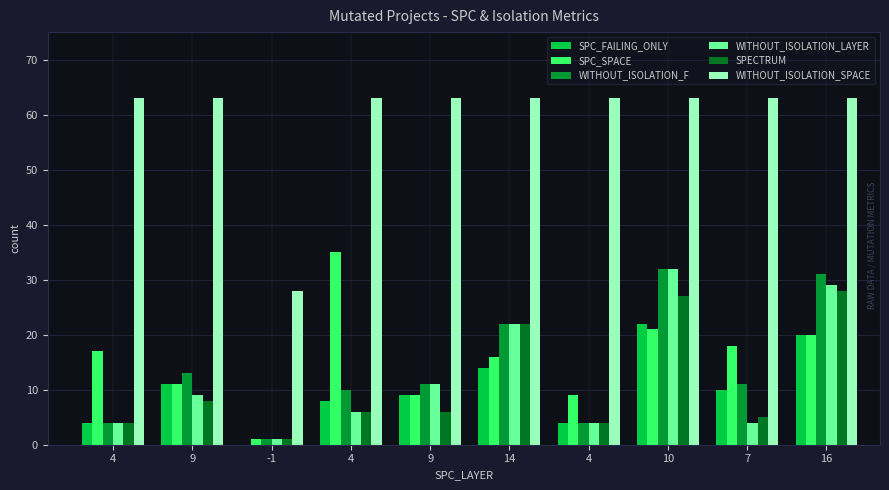

How many groups of bars are there?

10